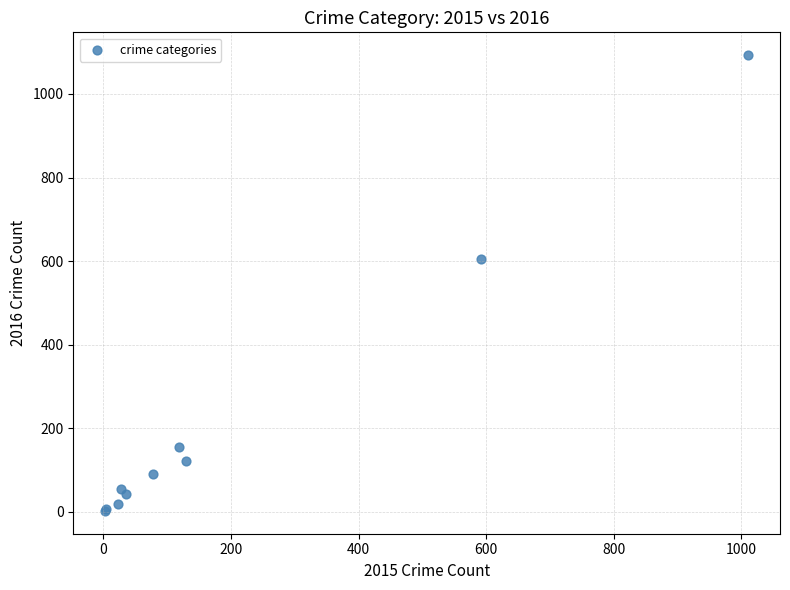

What Y value in the scatter plot is closest to 547?

604